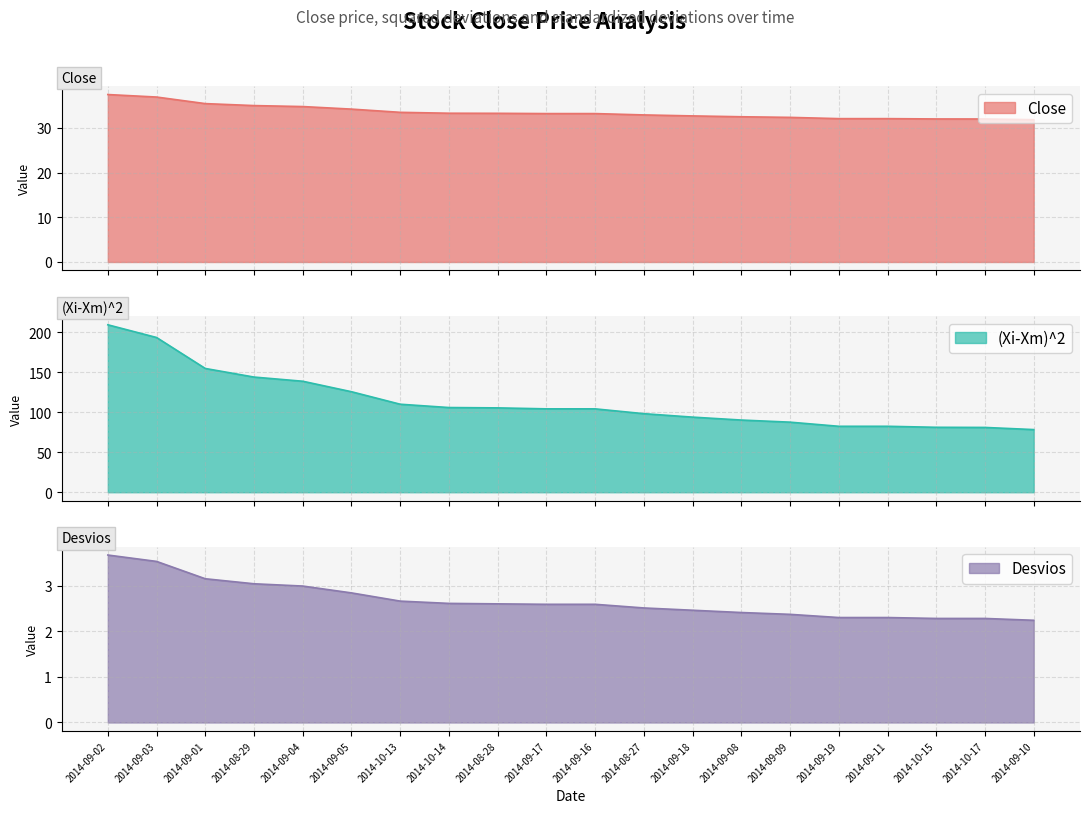

What is the average value of the (Xi-Xm)^2 series?

113.6